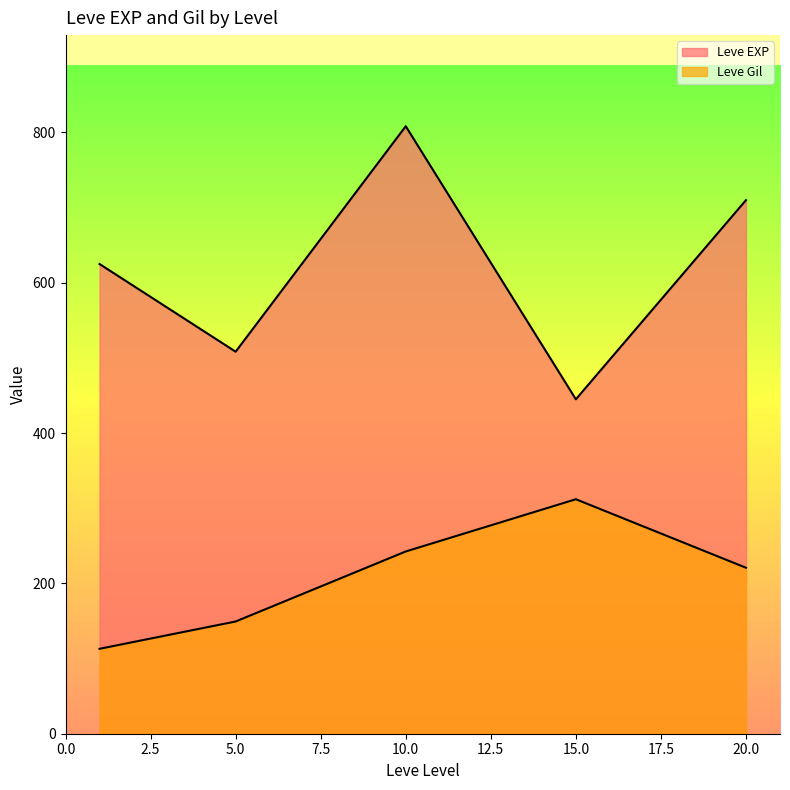

What is the total value across all series at 1?

743